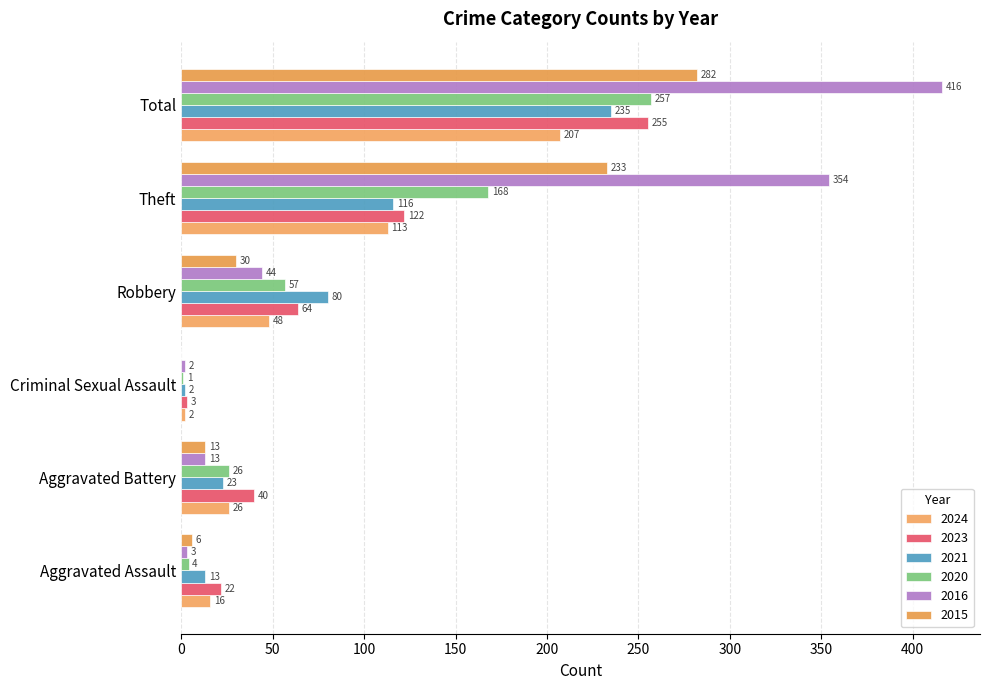

Reading left to right, what are all the values shown in this chart?

2024: 16	26	2	48	113	207
2023: 22	40	3	64	122	255
2021: 13	23	2	80	116	235
2020: 4	26	1	57	168	257
2016: 3	13	2	44	354	416
2015: 6	13	0	30	233	282